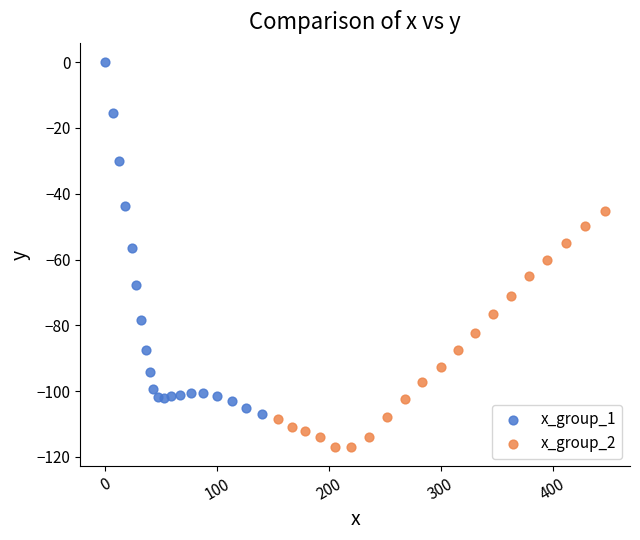

Which series has the widest spread of Y values?

x_group_1